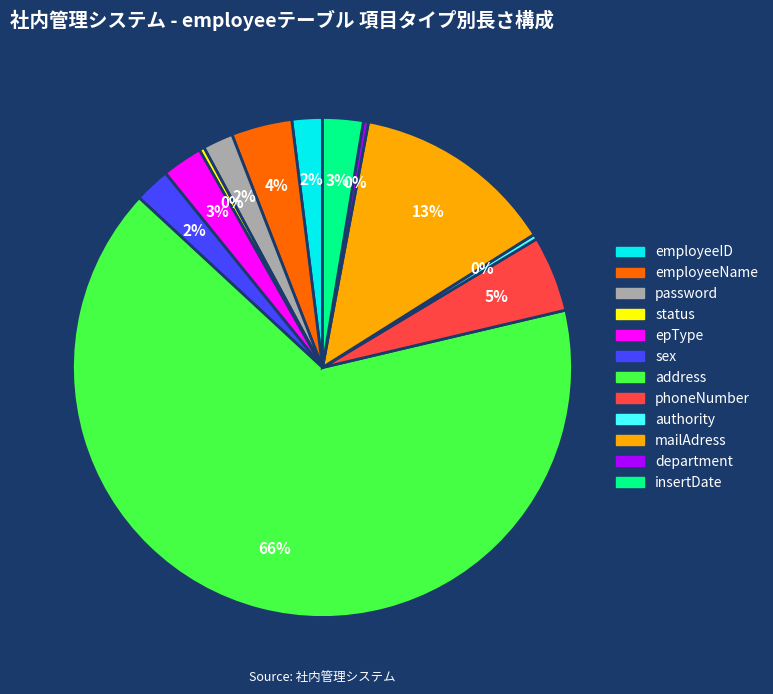

Is there a majority slice in this chart?

Yes